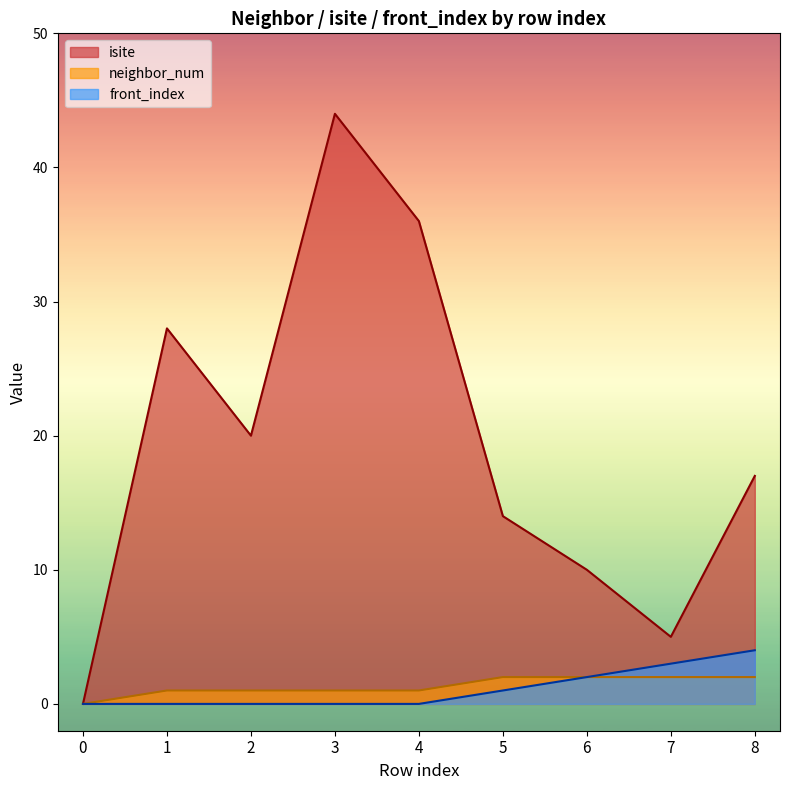

What is the difference between the highest and lowest values at 8?

15